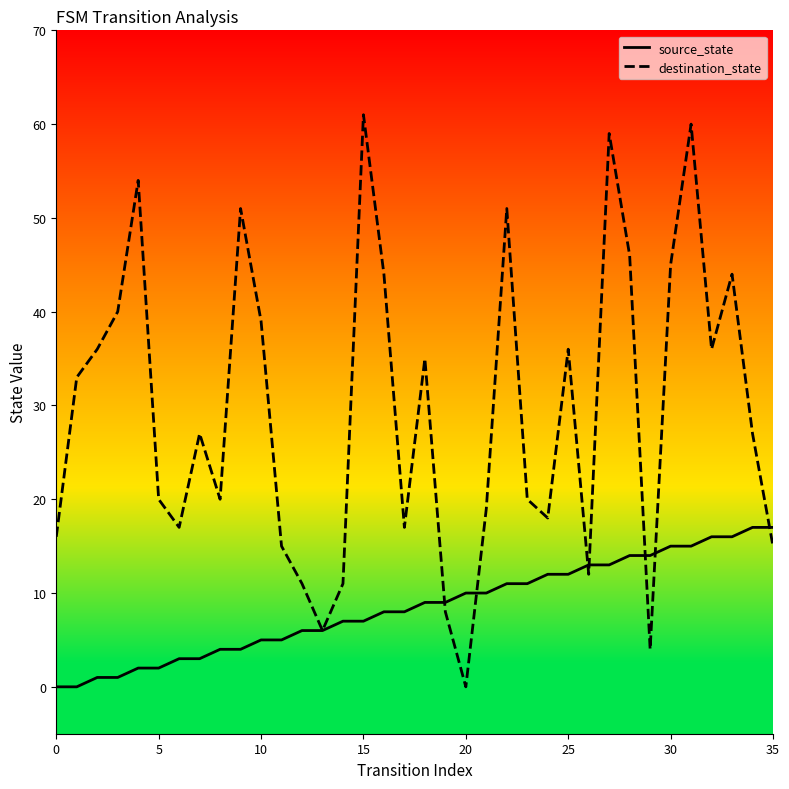

At how many categories does at least one series exceed 55?

3